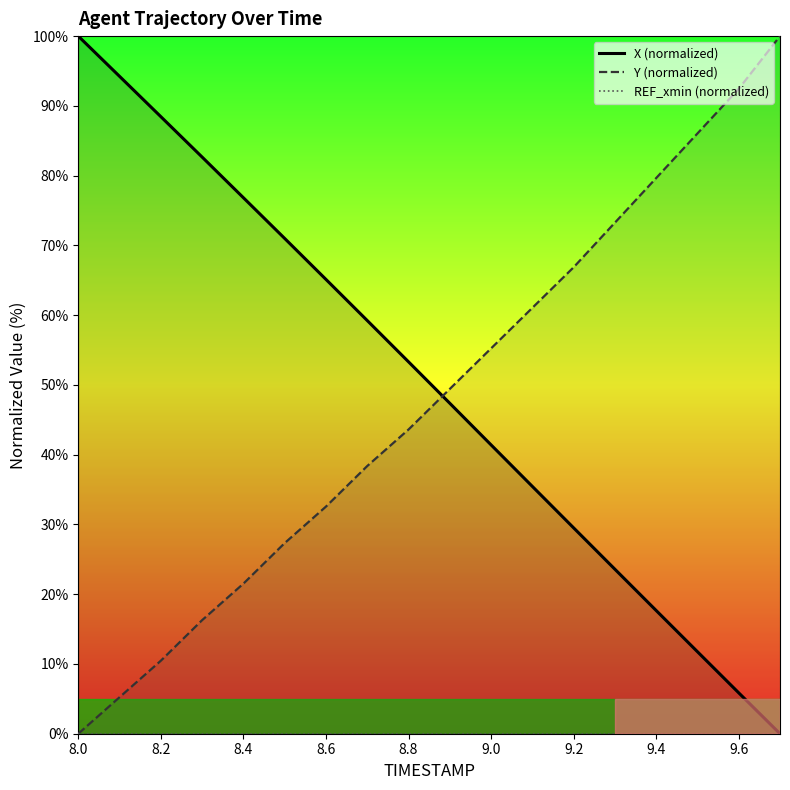

What is the highest value of the Y (normalized) series?

100.0